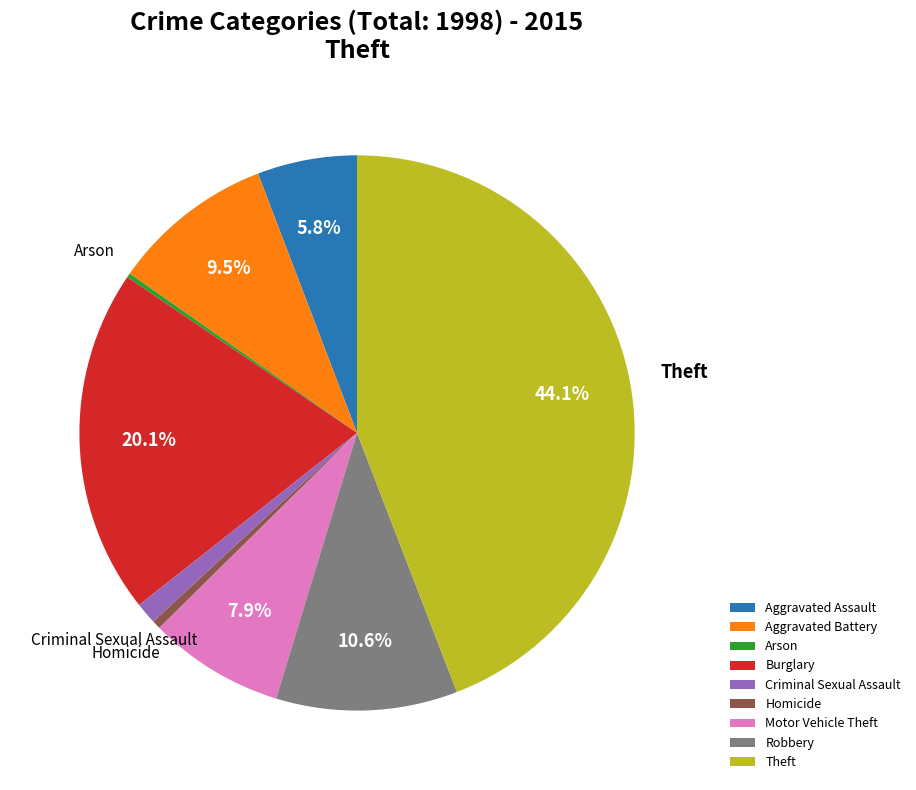

What is the largest slice in the pie chart?

Theft